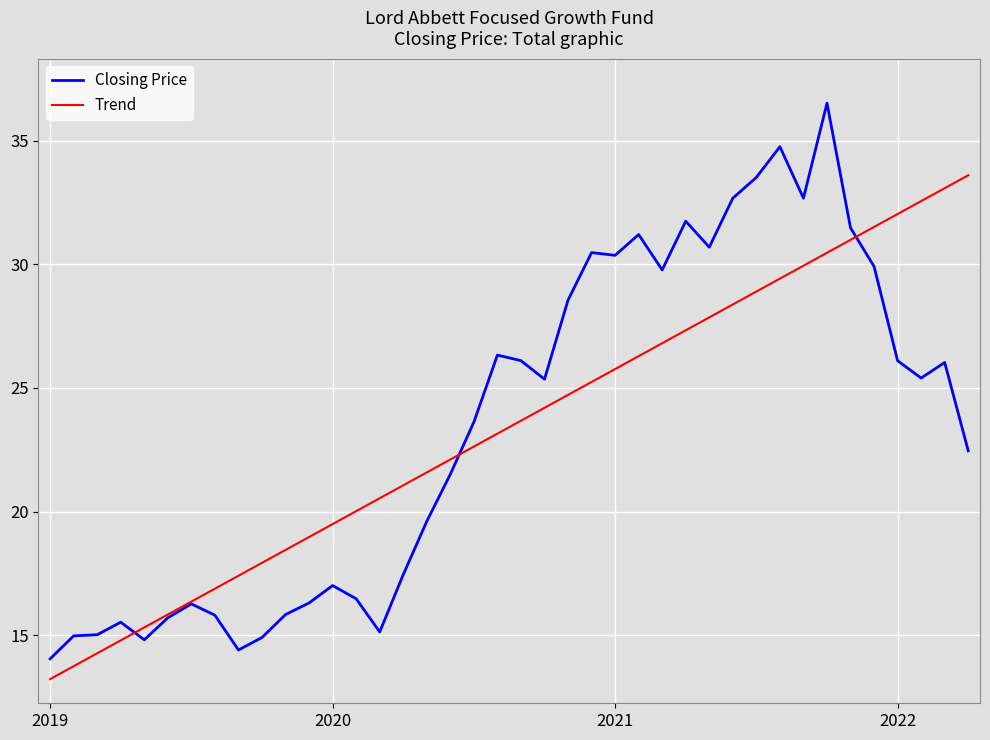

In Closing Price, how many points are higher than both neighbors (excluding endpoints)?

10